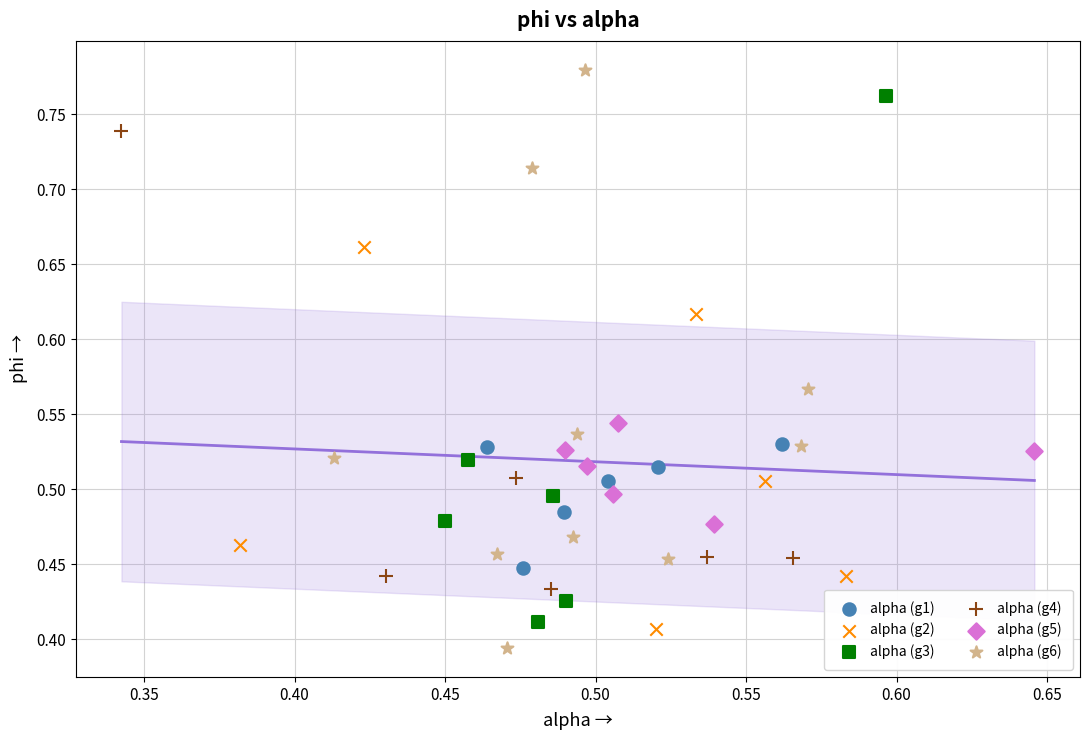

What are all the series names shown in the legend?

alpha (g1), alpha (g2), alpha (g3), alpha (g4), alpha (g5), alpha (g6)